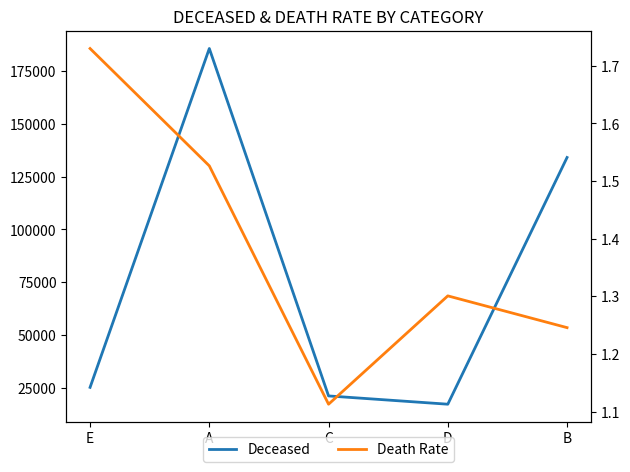

Reading left to right, list all the values displayed in this chart.

Deceased: E=25189.0	A=185763.0	C=21126.0	D=17203.0	B=134119.0
Death Rate: E=1.7	A=1.5	C=1.1	D=1.3	B=1.2